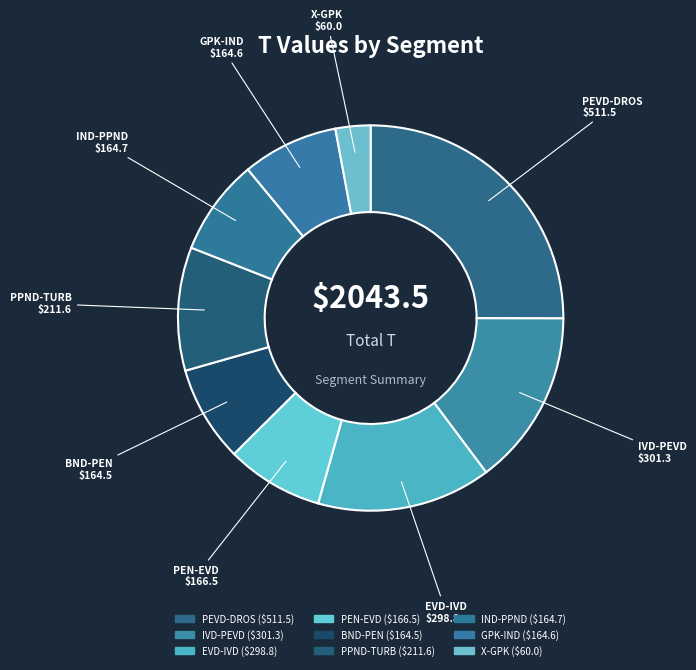

Which category has the biggest portion of the pie?

PEVD-DROS